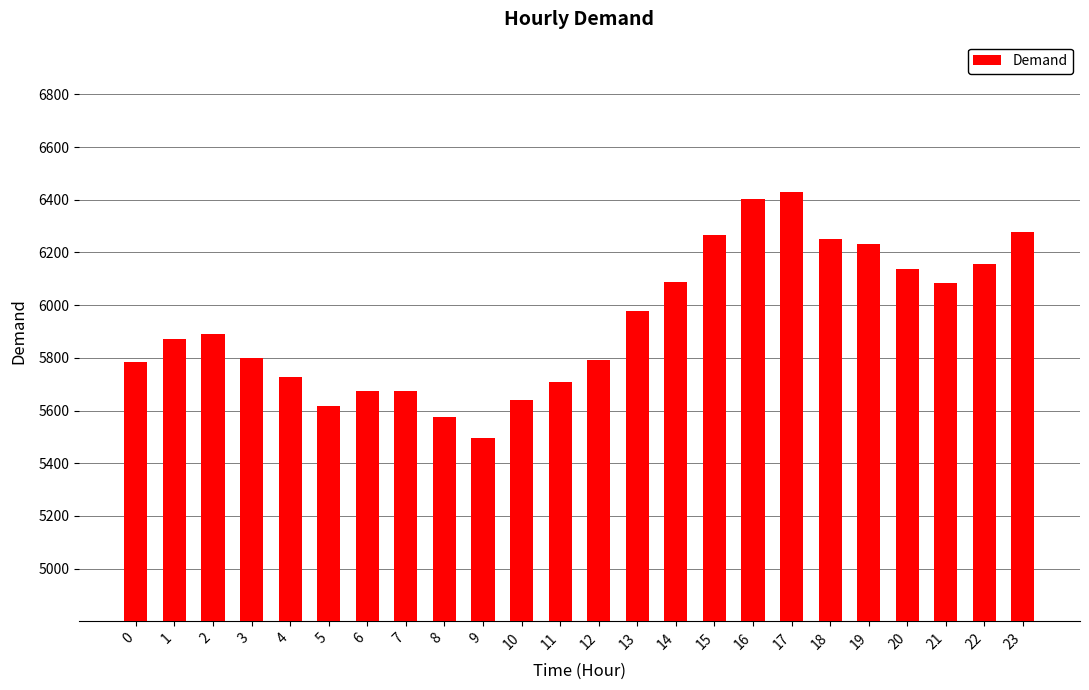

Which category has the lowest value across all series?

9